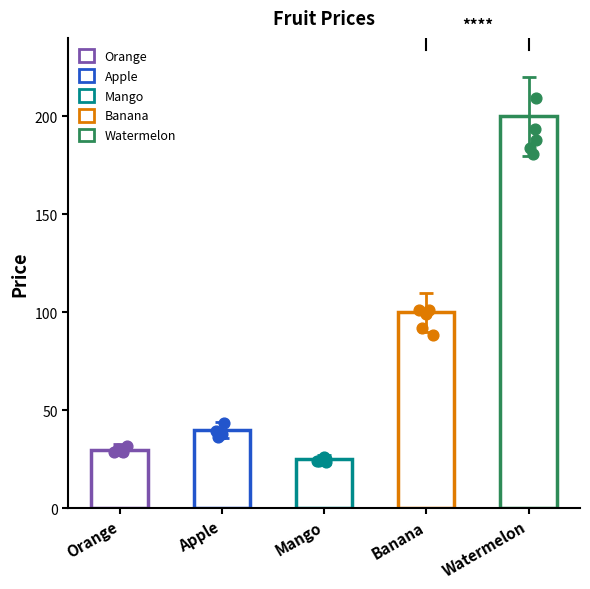

What is the change in value from Banana to Watermelon?

+100